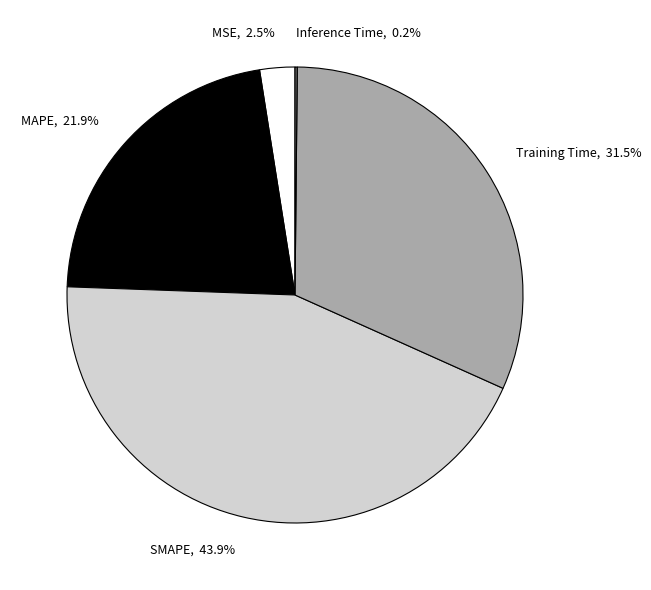

Is MSE the majority of the pie?

No